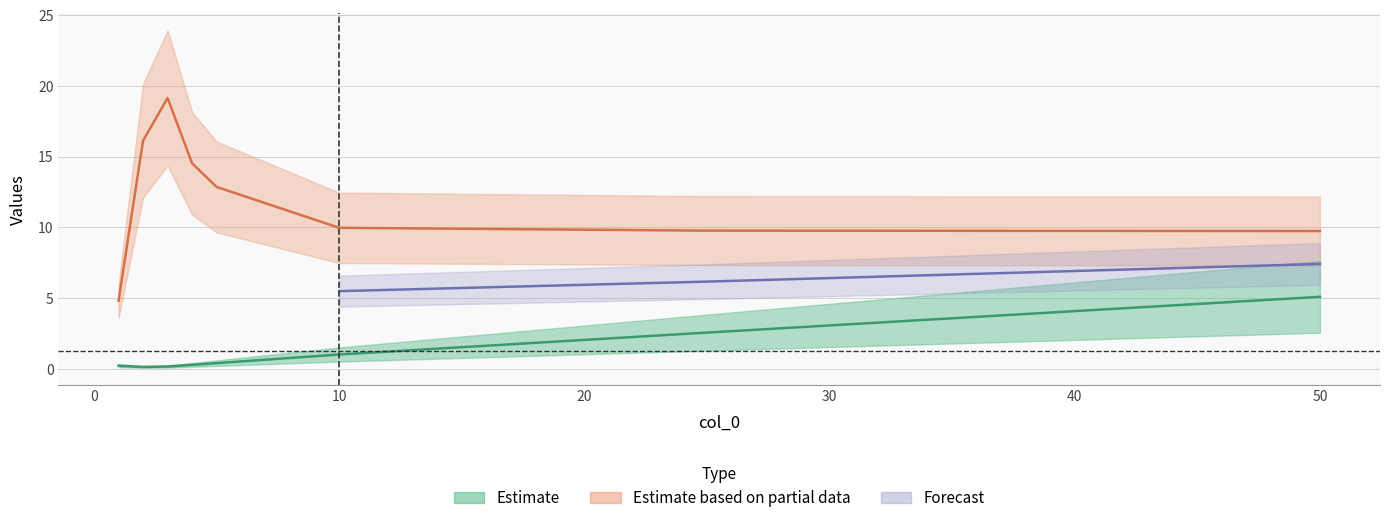

True or false: col_5 has a value of 0.6 at 5.

False